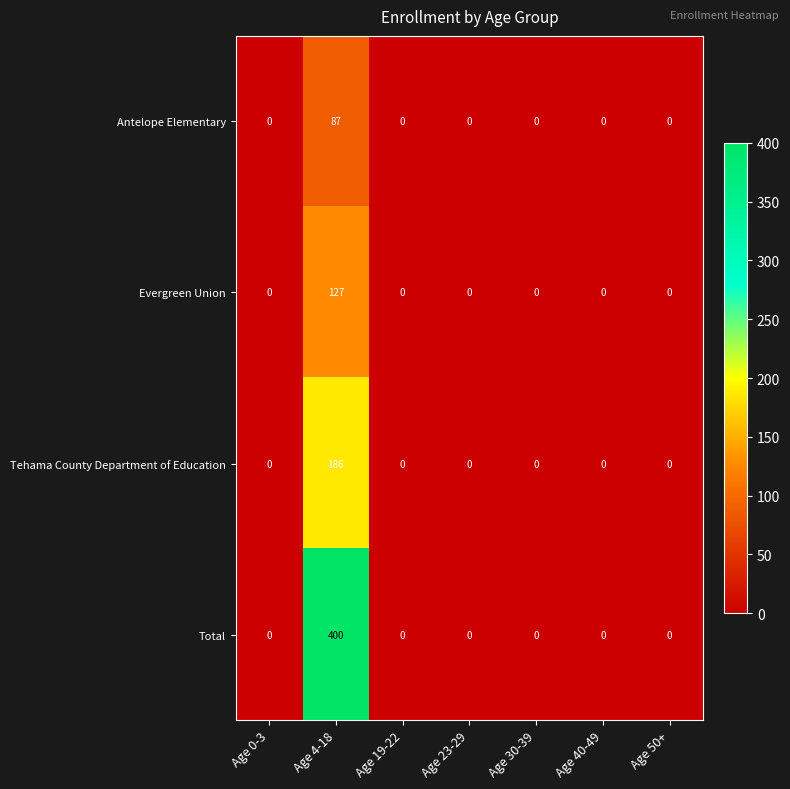

Which series has the largest range (max minus min)?

Total